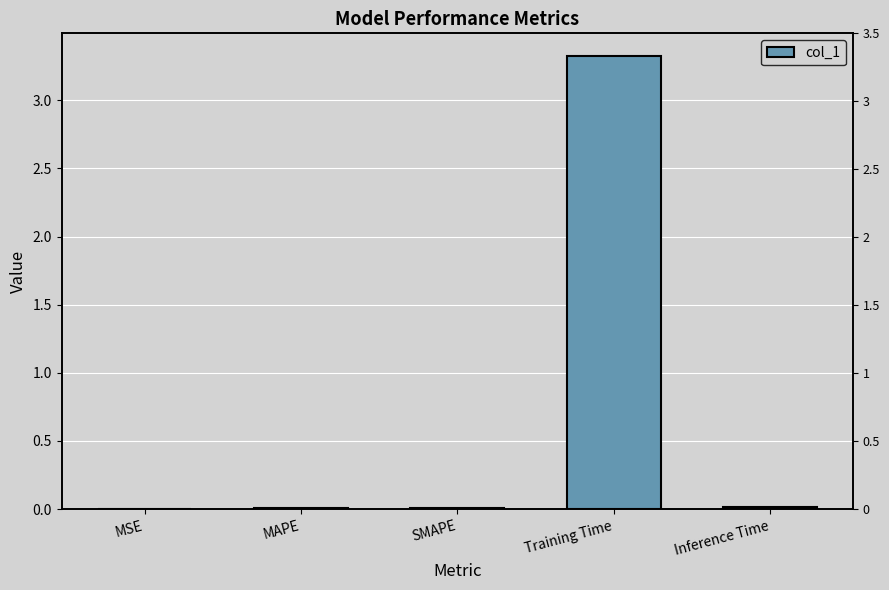

What position from the right is SMAPE?

3